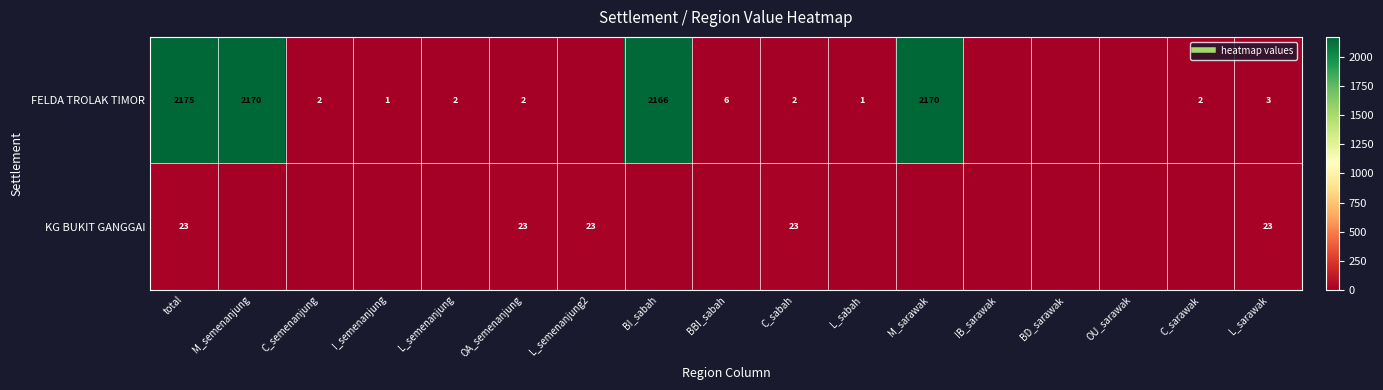

What is the difference between the second highest and minimum values in the KG BUKIT GANGGAI series?

23